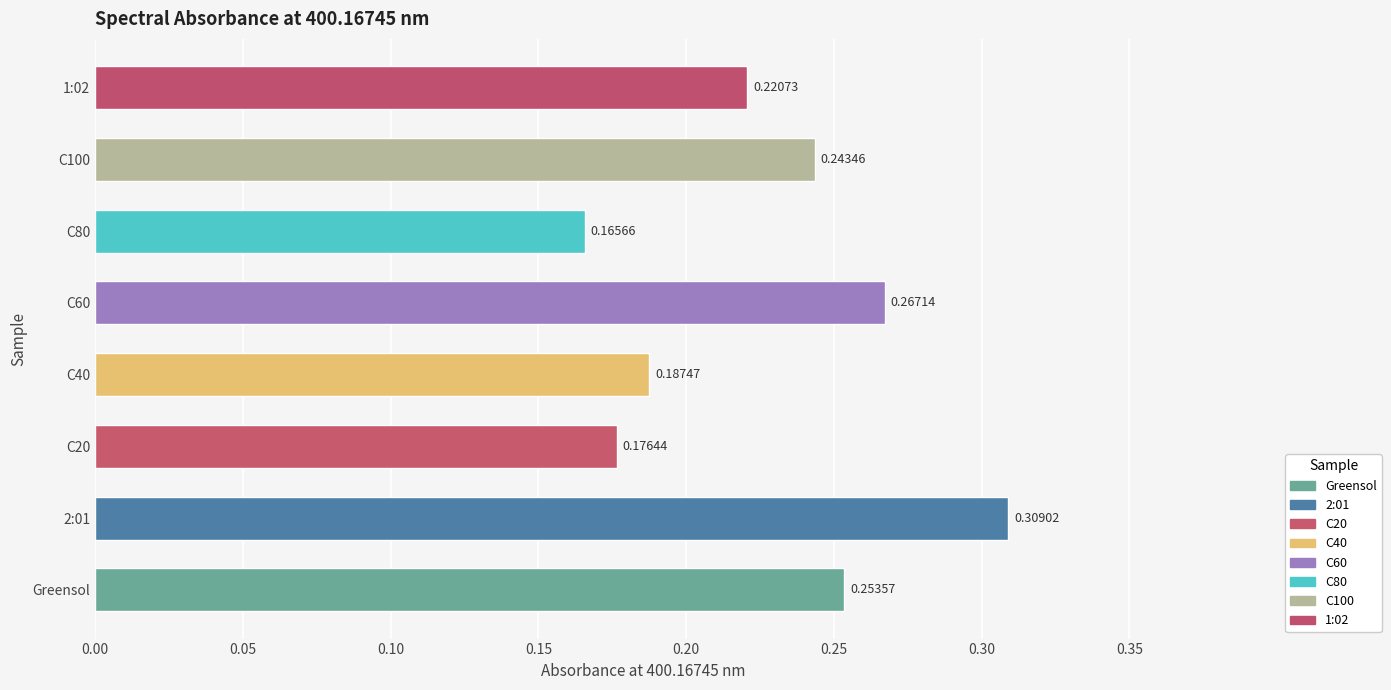

How many bars are there in total?

8